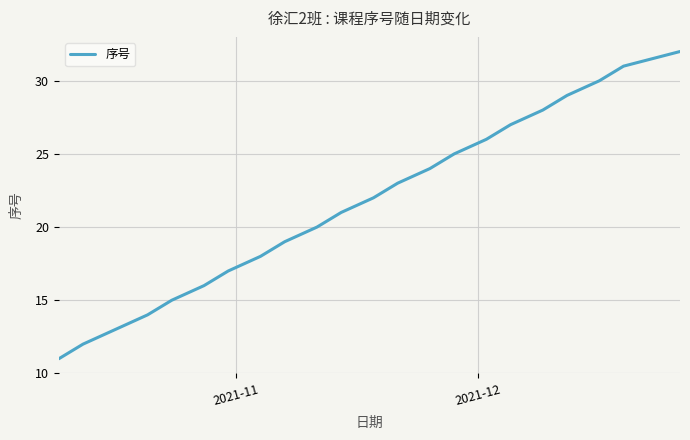

What is the difference between the maximum and minimum values?

21